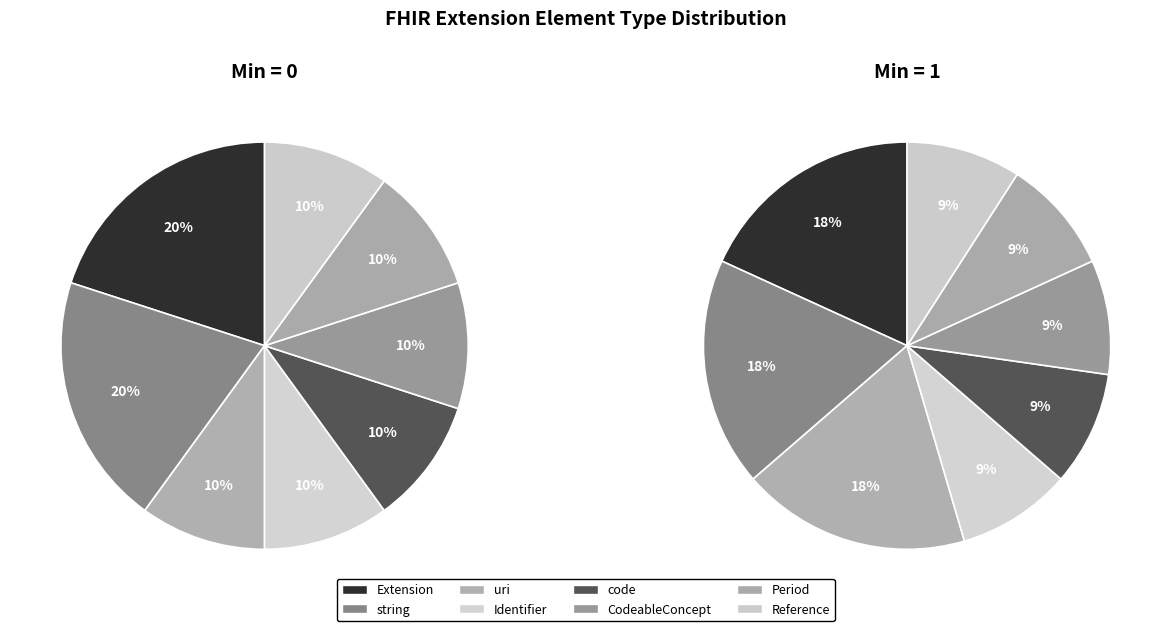

Which category has the biggest portion of the pie?

Extension